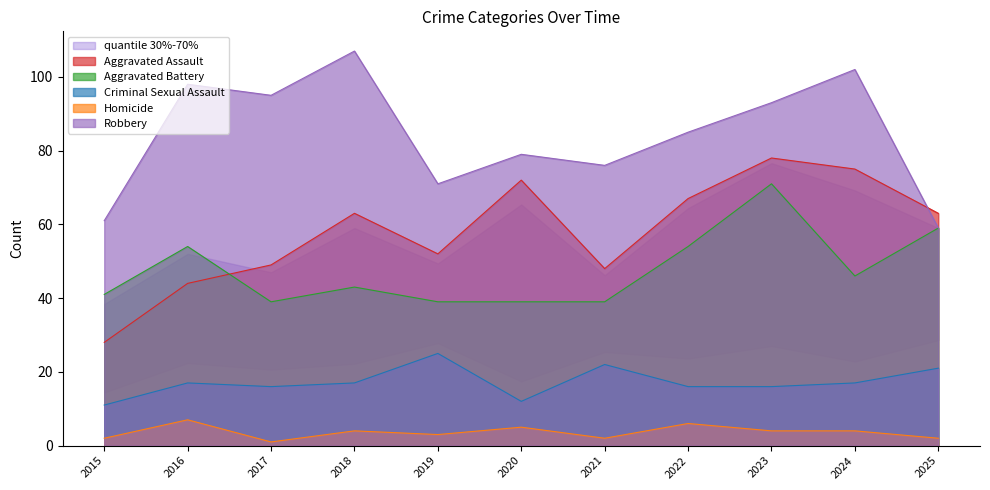

Between 2016 and 2025, which series saw the biggest shift?

Robbery